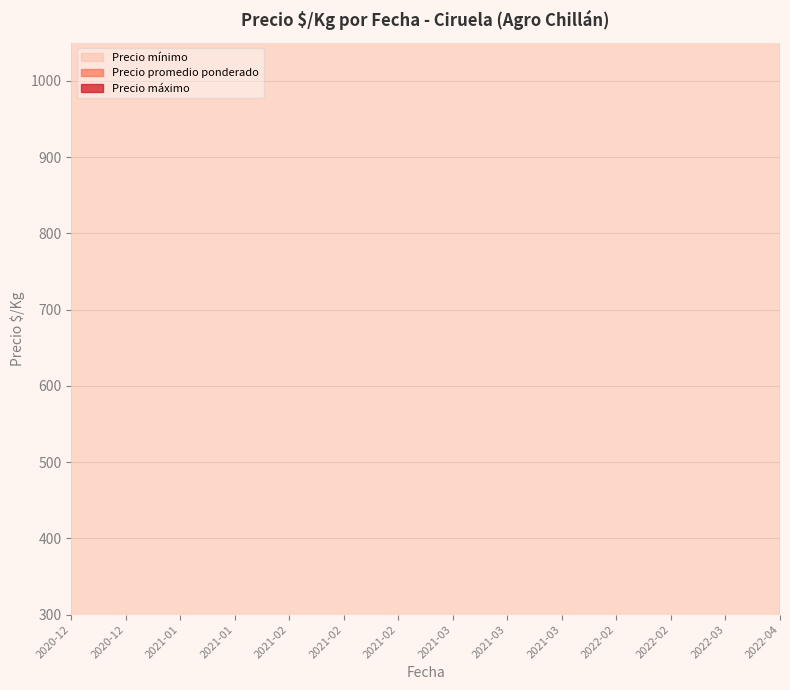

What are all the series names shown in the legend?

Precio minimo, Precio maximo, Precio promedio